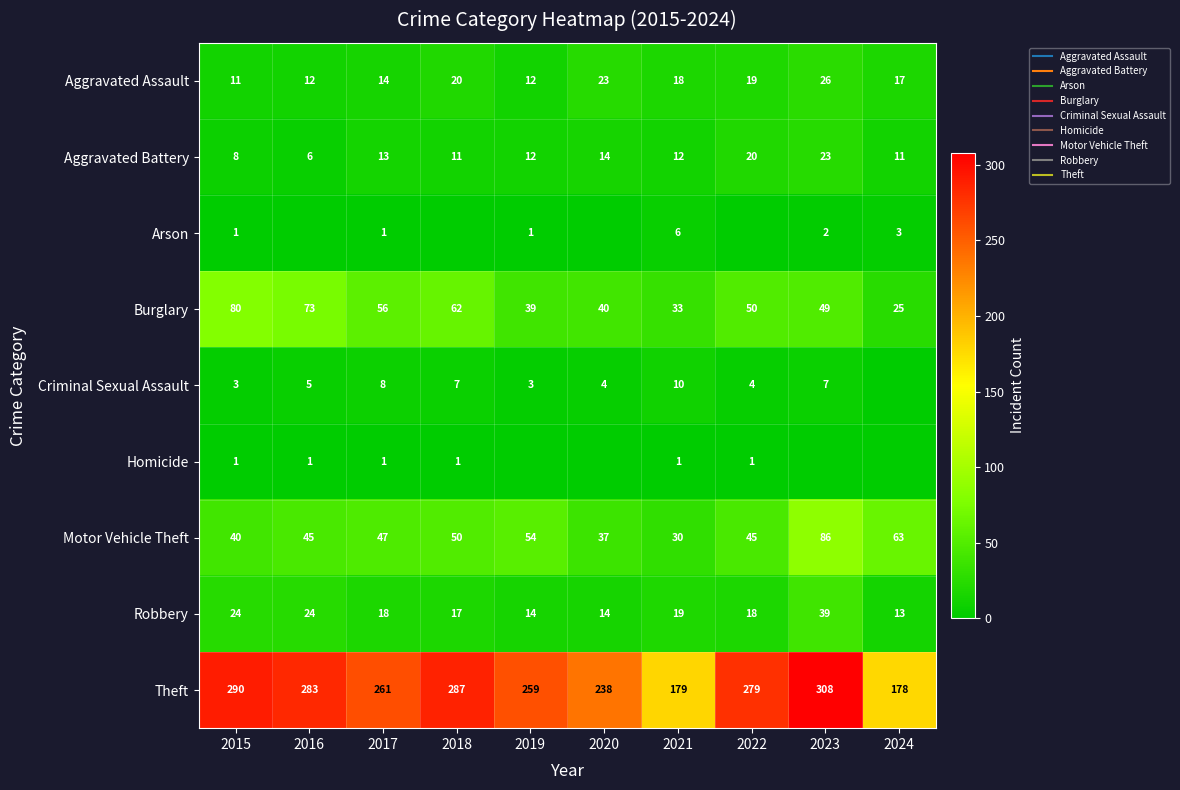

What is the maximum value for Robbery?

39